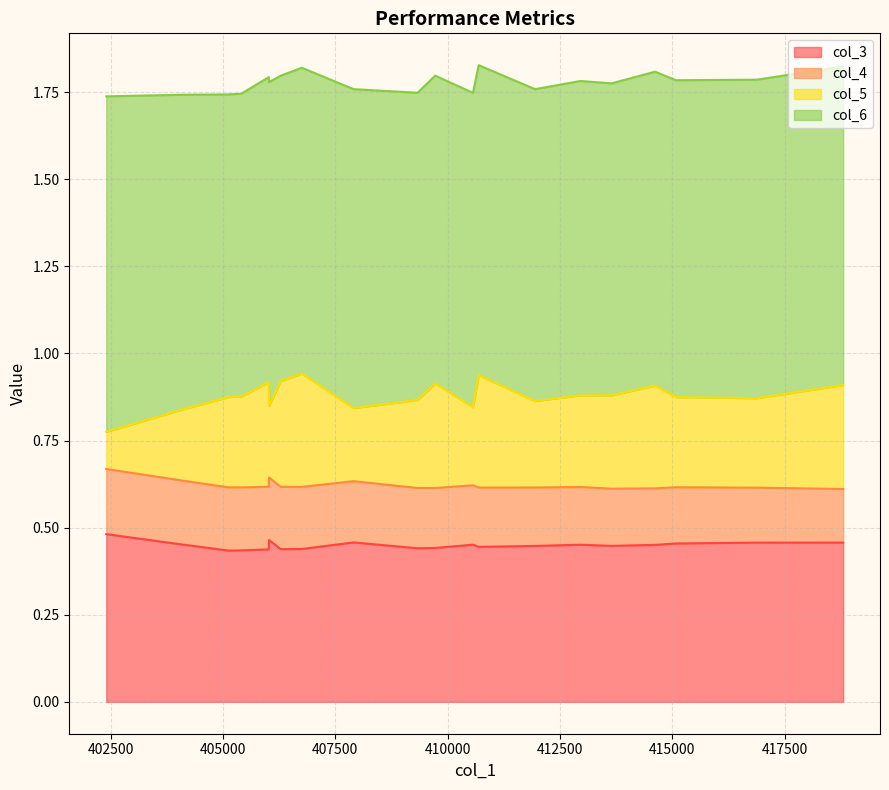

What is the value of the col_6 point at the 9th from the left?

0.9